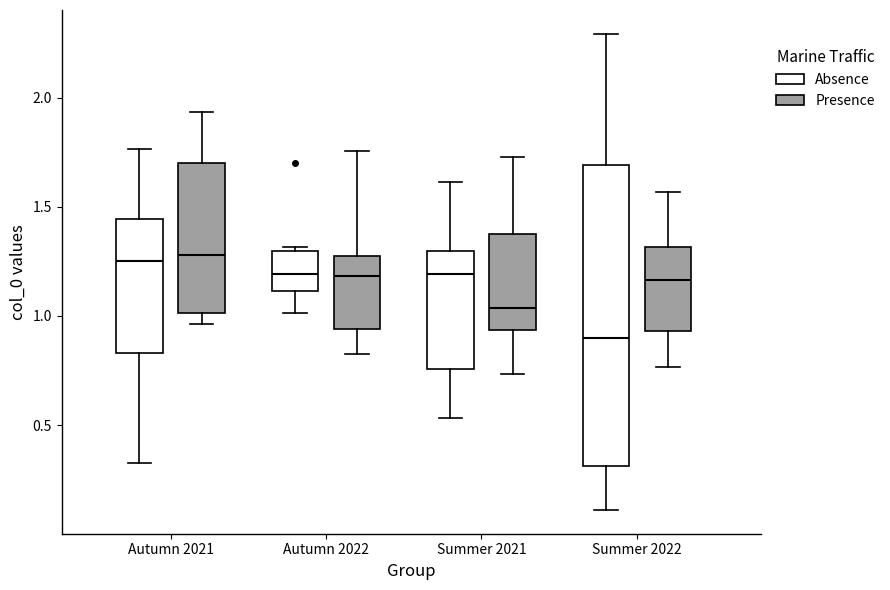

Where is the lower edge of the box for Summer 2021 (Presence) on the y-axis? The values are not printed on the chart, so give them approximately, as read against the axis.

0.95